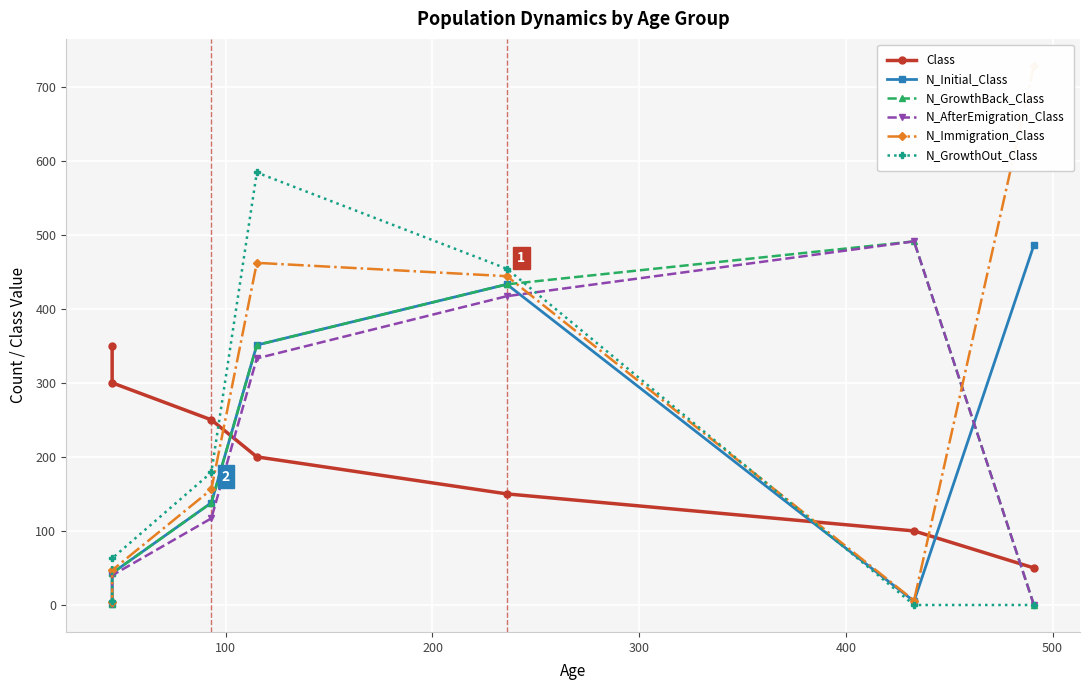

What is the average value of the N_GrowthOut_Class series?

184